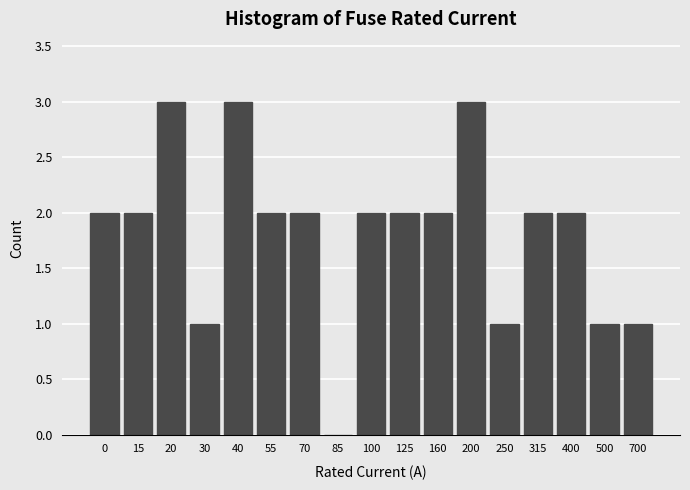

Reading right to left, list all the values displayed in this chart.

700=1	500=1	400=2	315=2	250=1	200=3	160=2	125=2	100=2	85=0	70=2	55=2	40=3	30=1	20=3	15=2	0=2